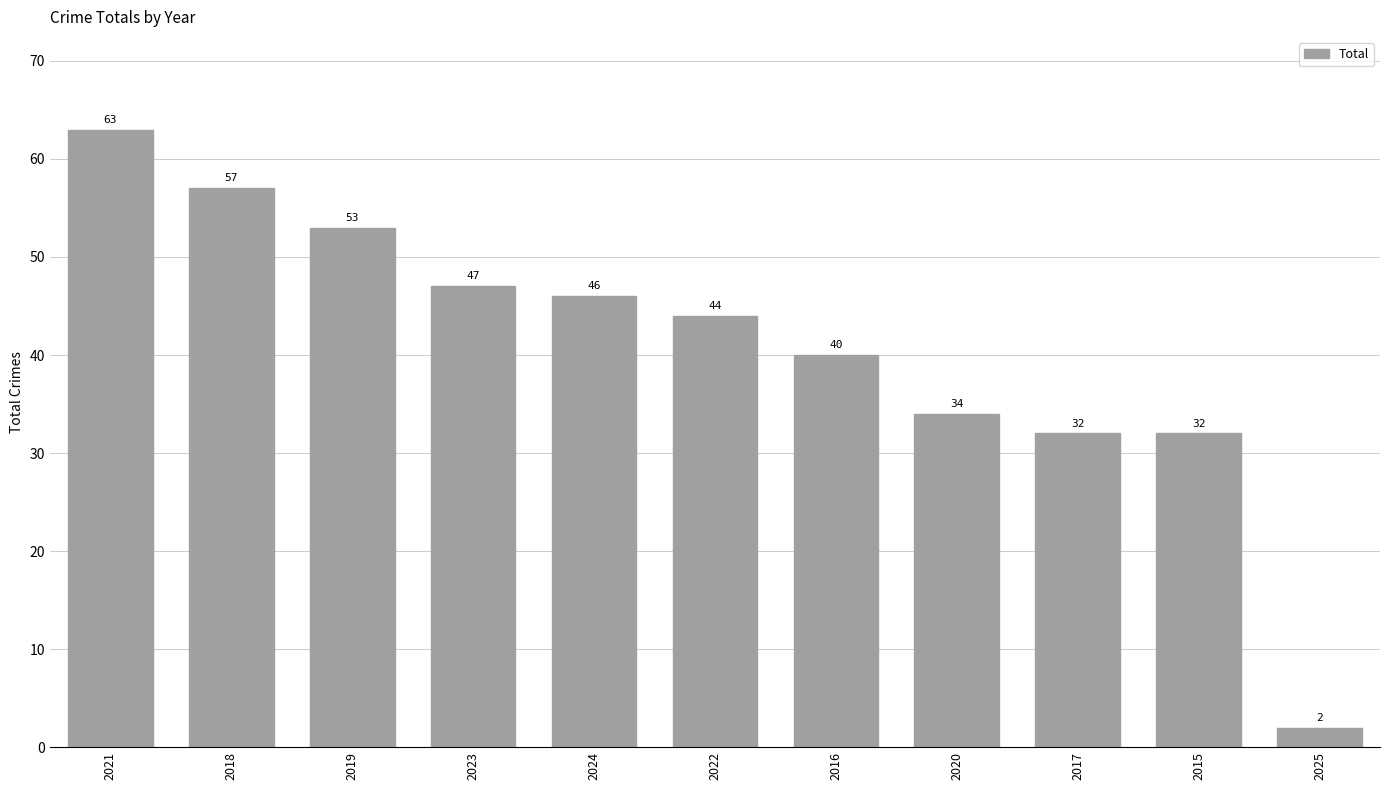

Reading left to right, what are all the values shown in this chart?

63	57	53	47	46	44	40	34	32	32	2